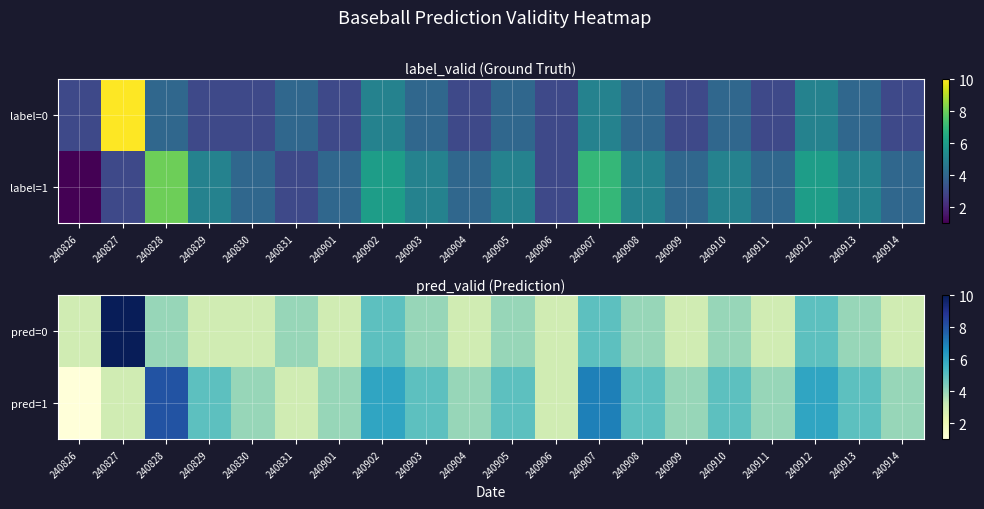

Is the value of pred=0 at 240901 greater than the value of pred=1 at 240910?

No